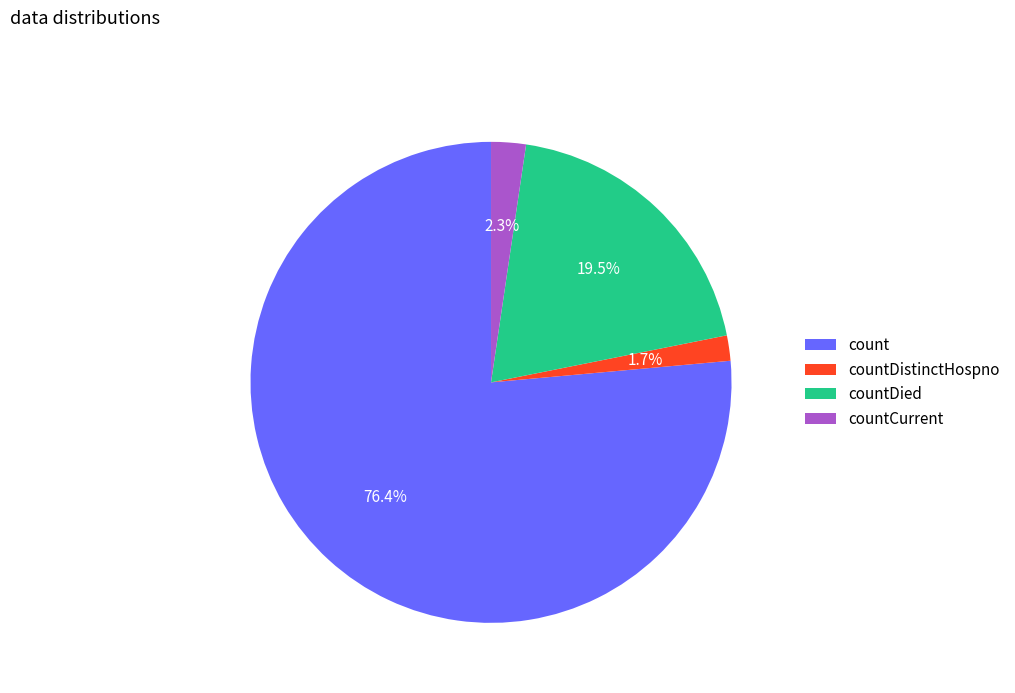

Is there any slice that represents more than half of the pie?

Yes